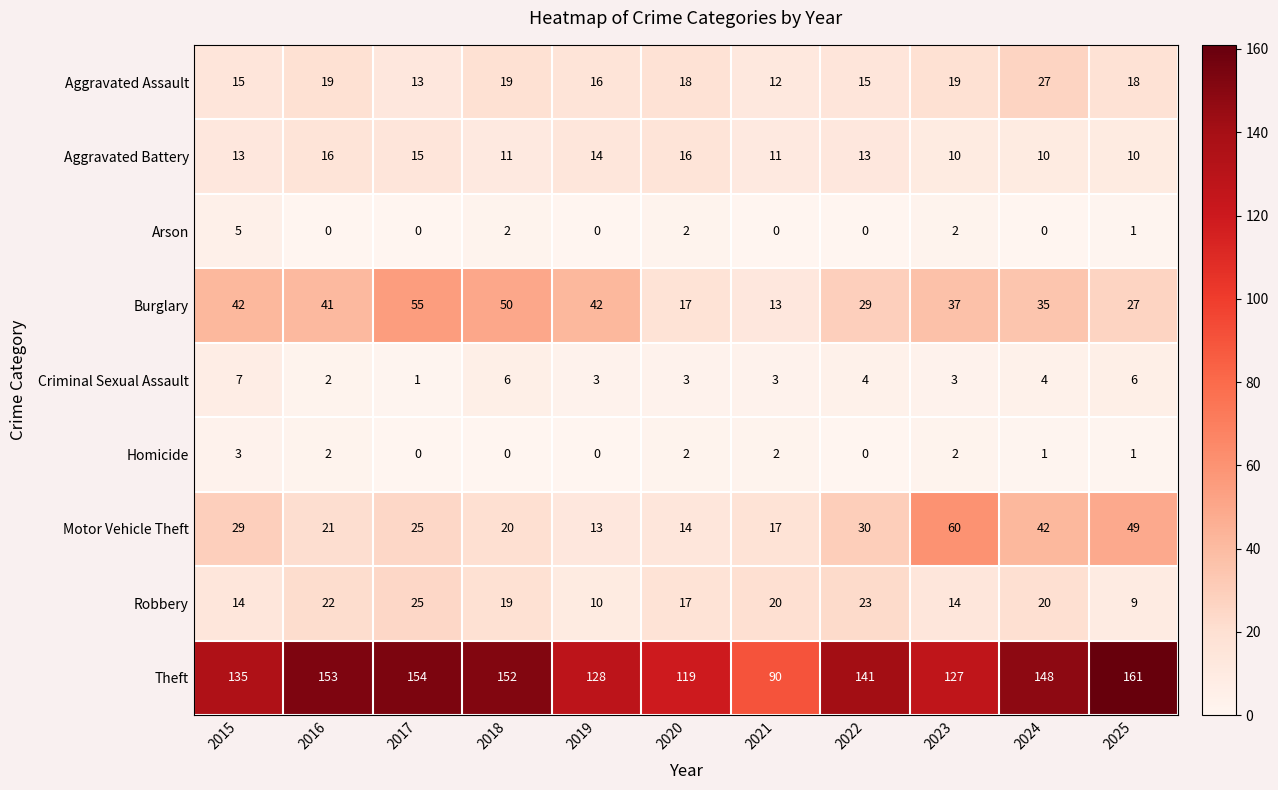

What is the difference between the second highest and second lowest values in the Robbery series?

13